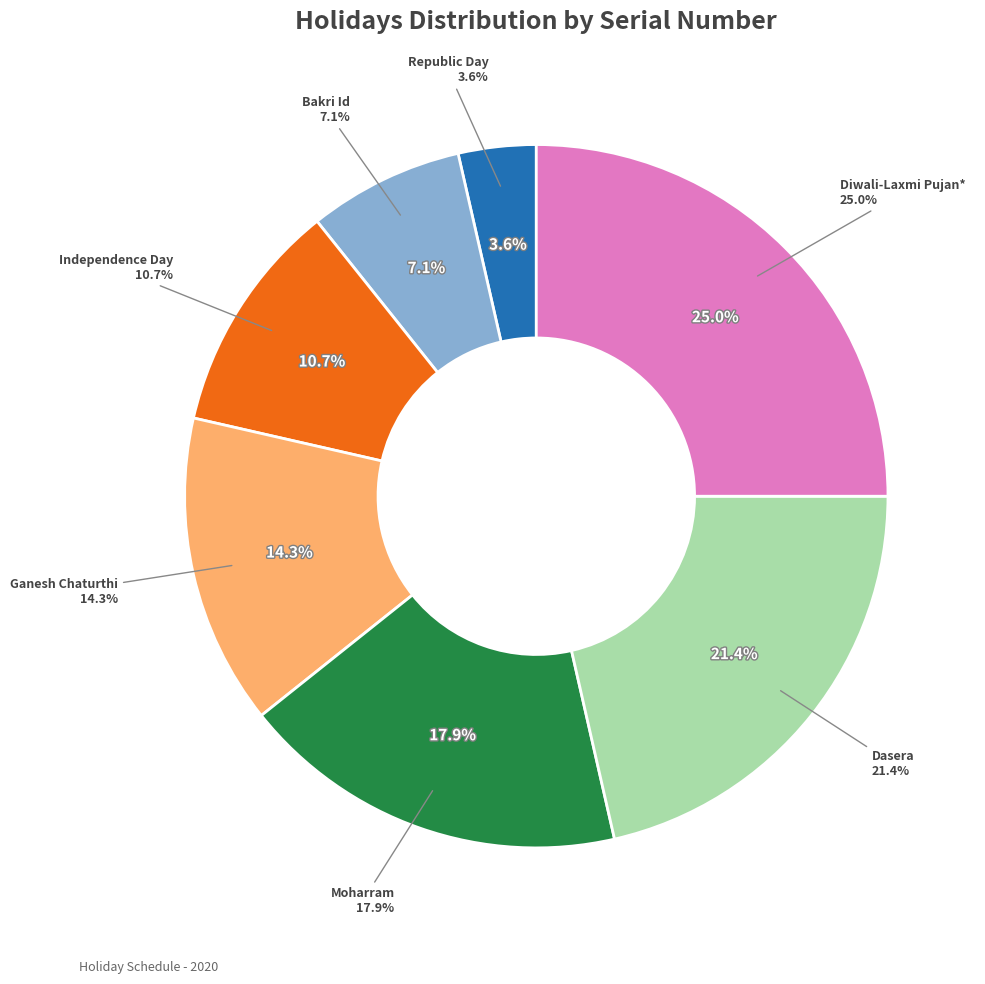

What percentage is the Ganesh Chaturthi slice, to the nearest percent?

14%